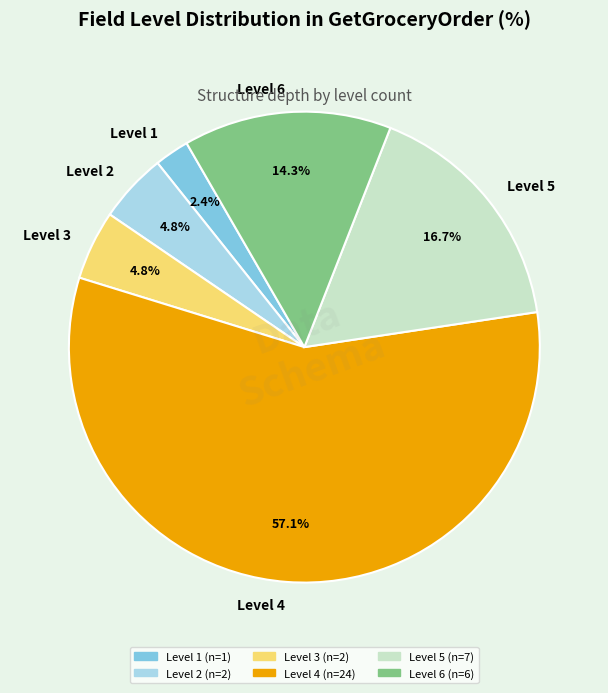

What is the ratio of the value at Level 6 to the value at Level 4?

0.3